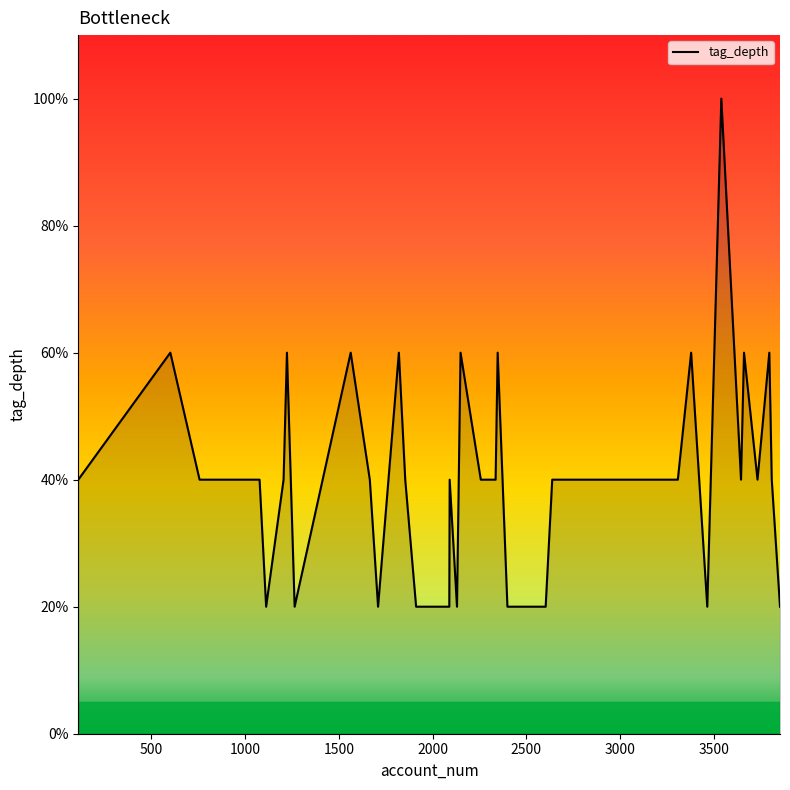

Does the chart display data point markers on the line(s)?

No